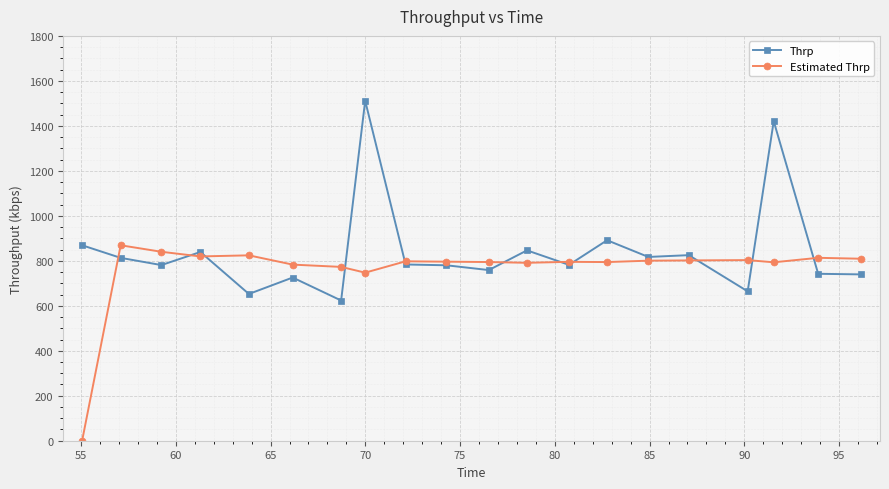

At how many categories does at least one series exceed 280?

20